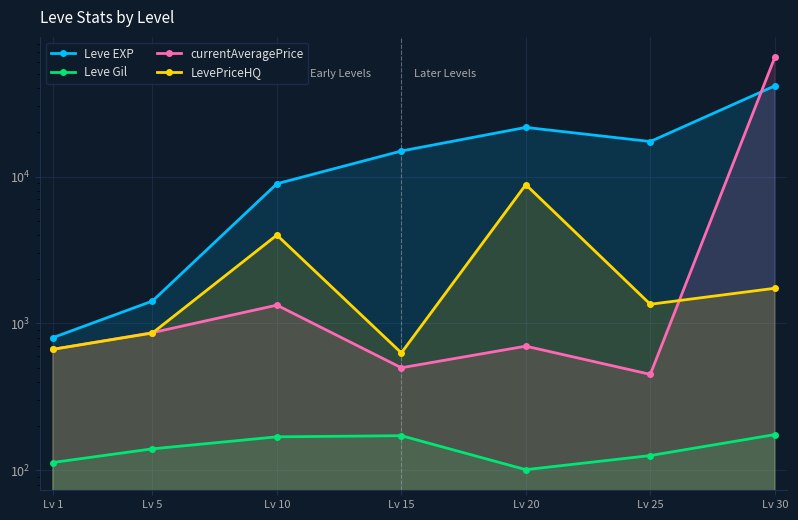

Which series changed the most between Lv 5 and Lv 20?

Leve EXP